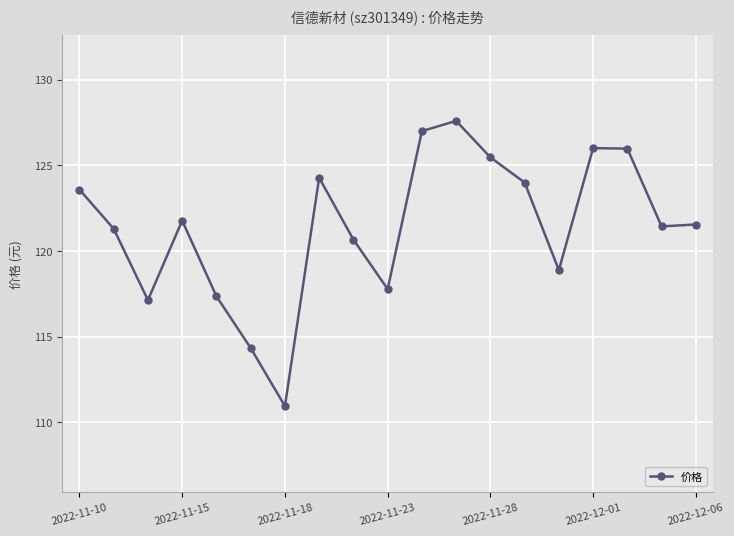

What is the sum of all values?

2307.1